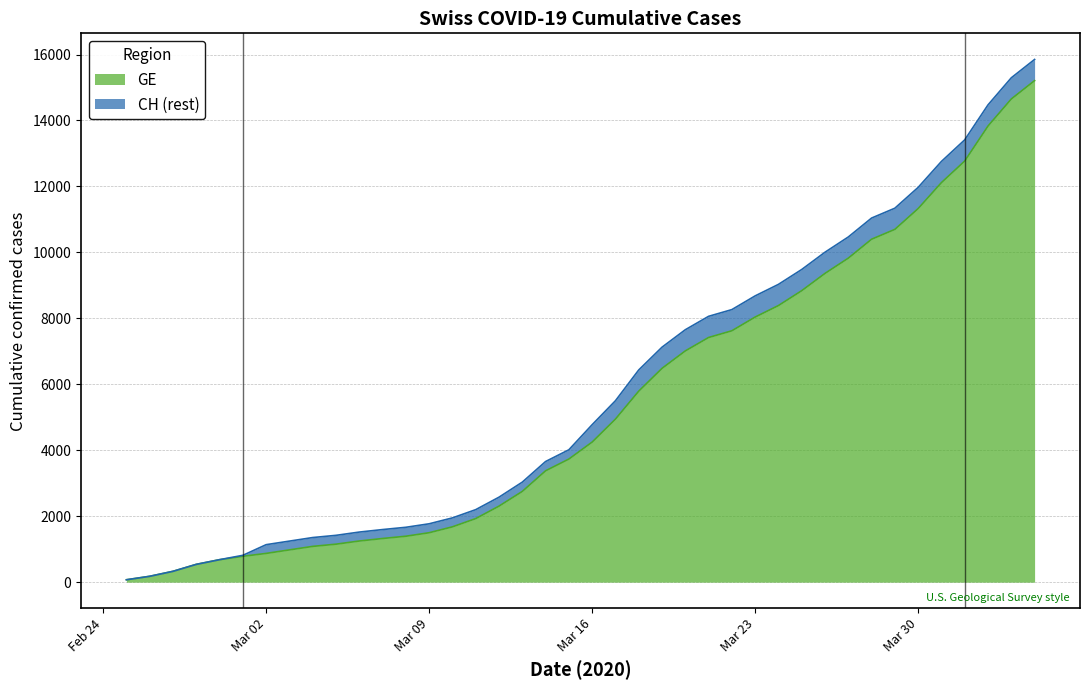

At which label is CH closest to 7961?

2020-03-21